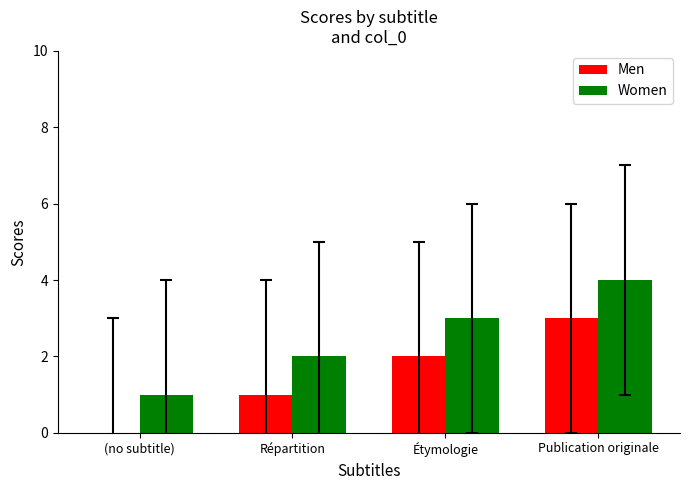

How many positive values does the Men series have?

3